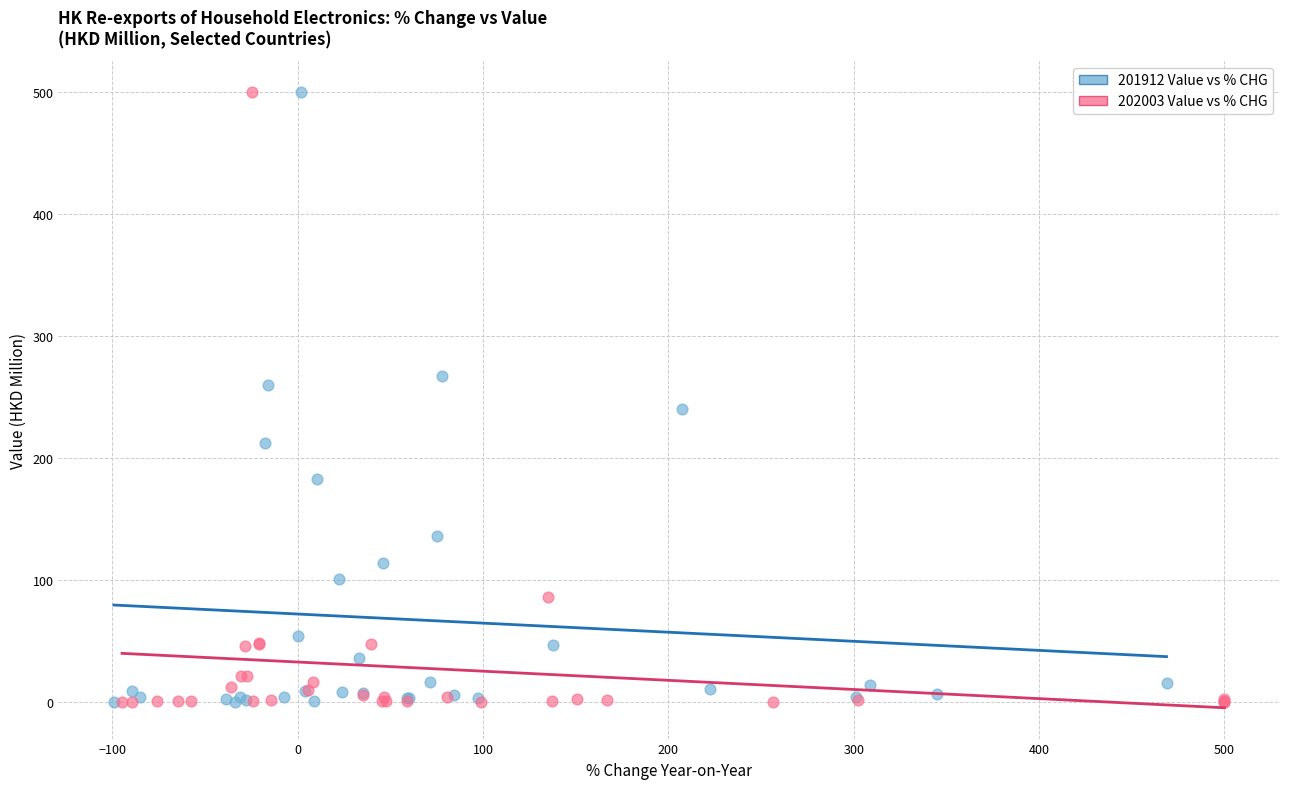

Which series has the largest Y range (max minus min)?

202003 Value vs % CHG